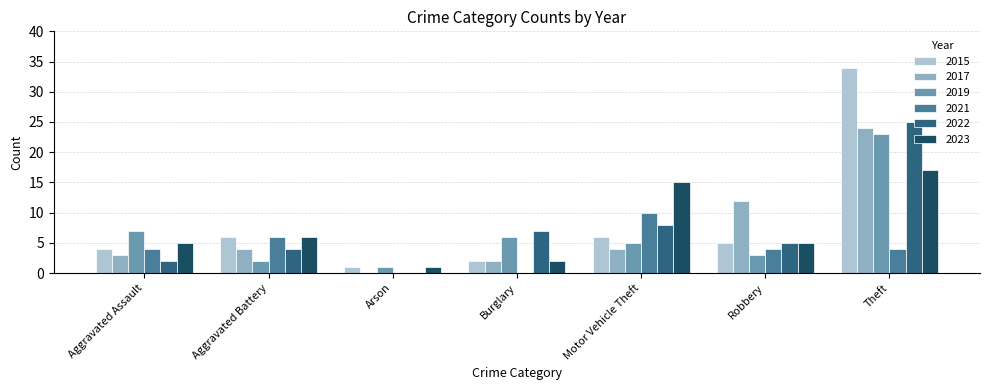

At which category is the sum across all series the highest?

Theft